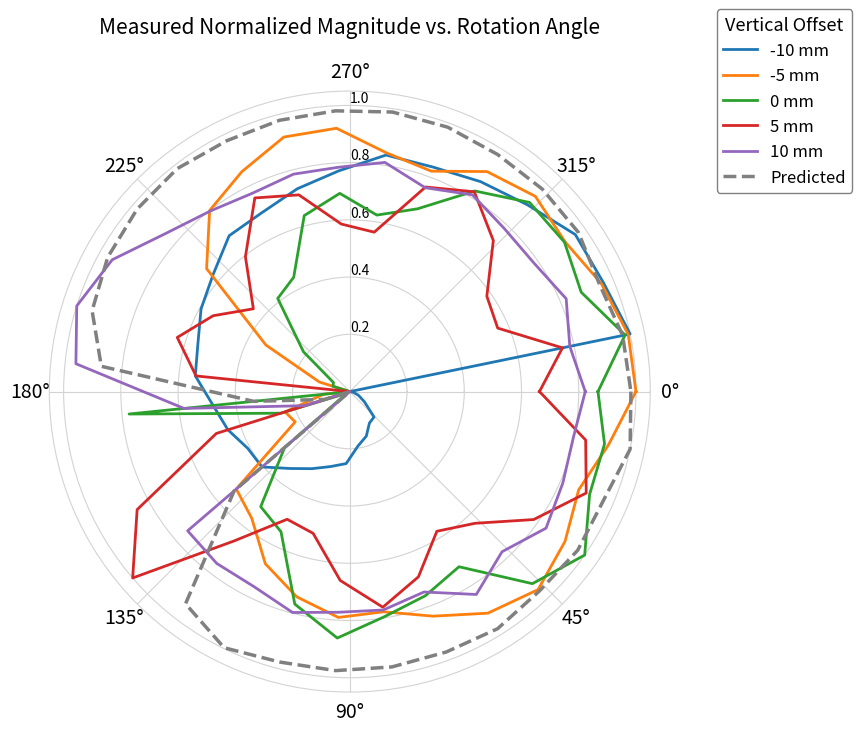

What is the average value of the 5 mm series?

0.6